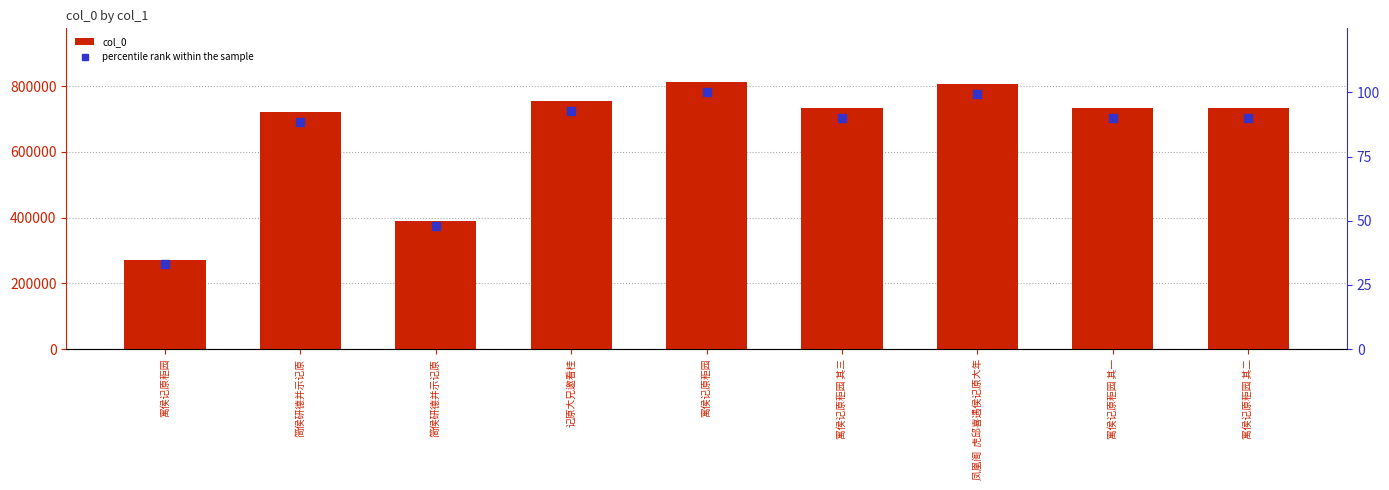

At which category is the sum across all series the highest?

寓侯记原秬园